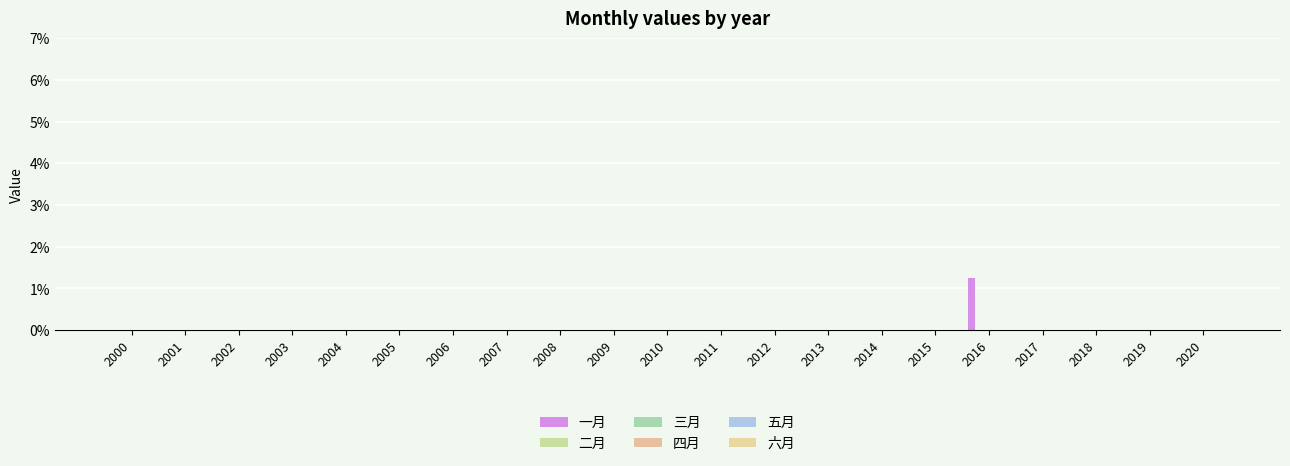

Are the bars horizontal?

No